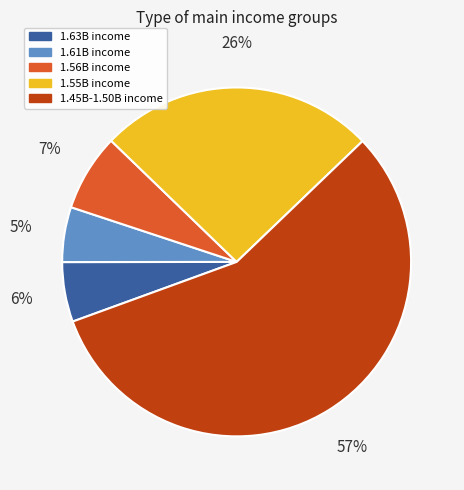

Approximately how many times larger is the value at 1.56B income compared to 1.61B income?

1.4